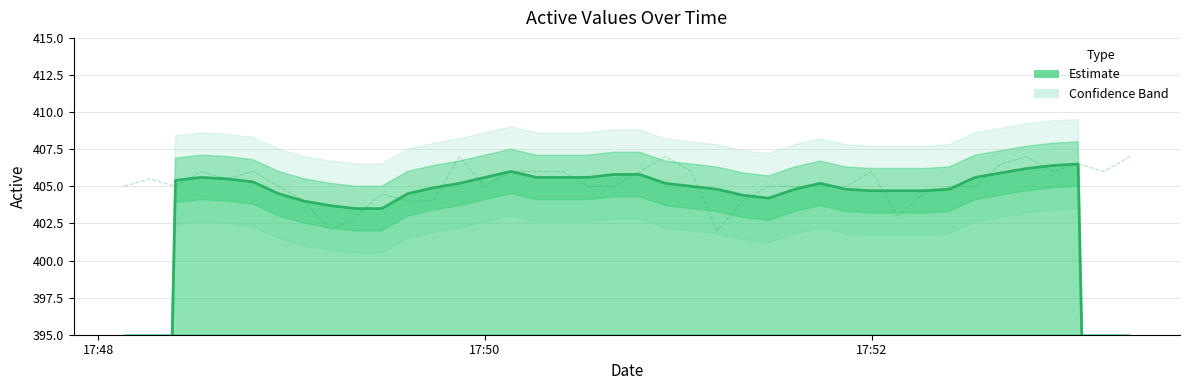

Approximately how many times larger is the value at 2013-05-26 17:50:00 compared to 2013-05-26 17:50:32?

1.0